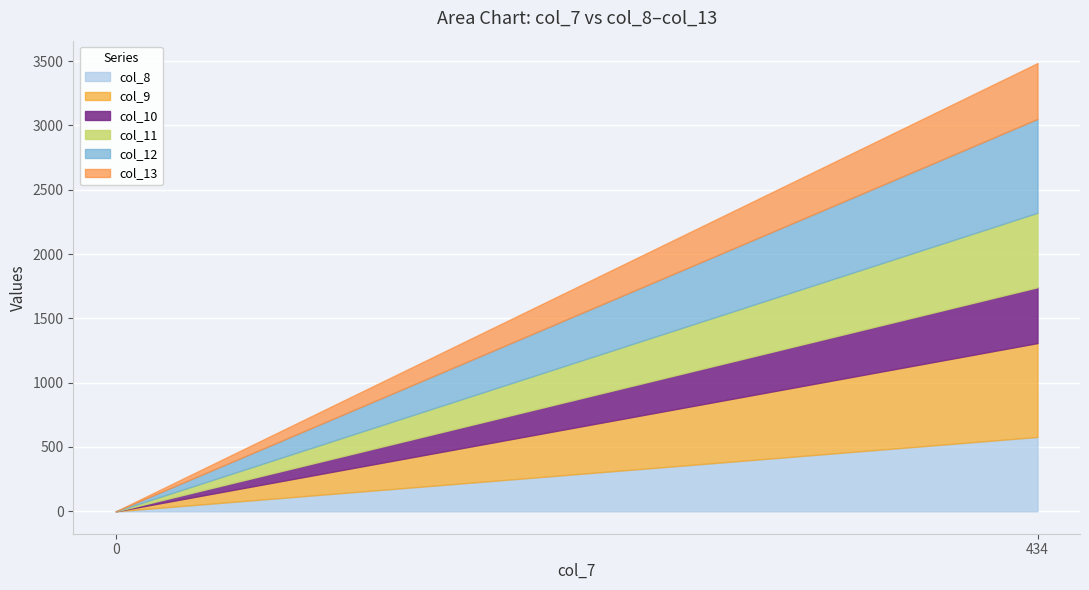

What is the average value of the col_9 series?

365